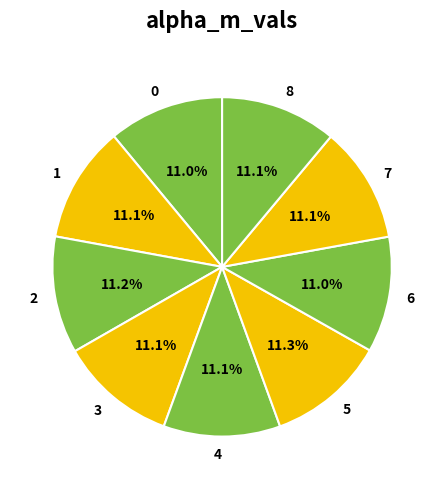

The 8 slice represents 19% of the pie. True or false?

False